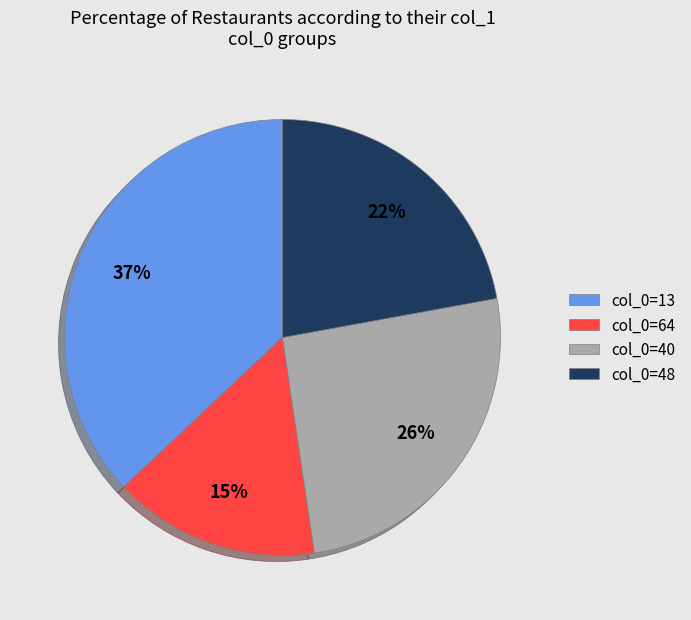

To the nearest percent, what is the average slice percentage?

25%